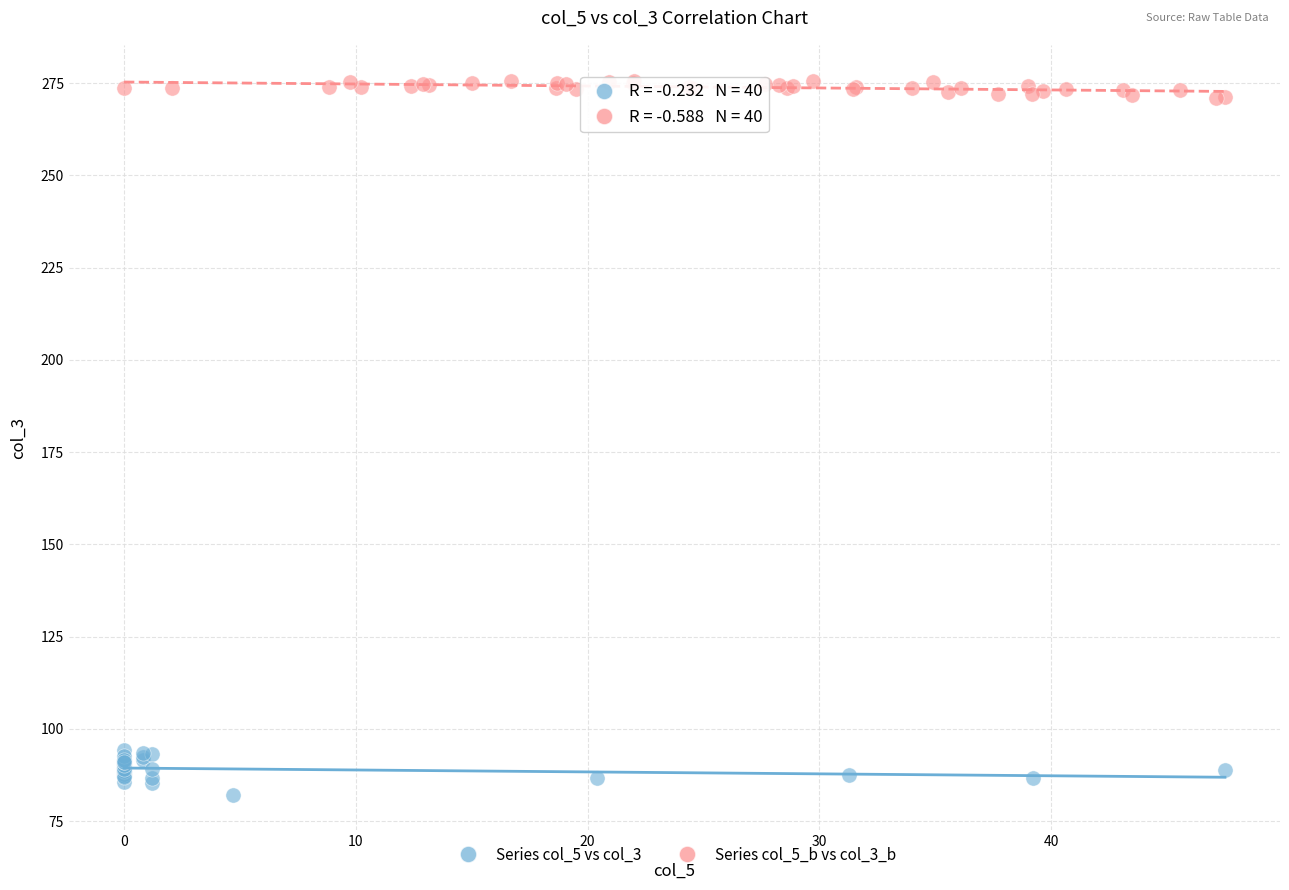

Which series contains the lowest Y value?

Series col_5 vs col_3